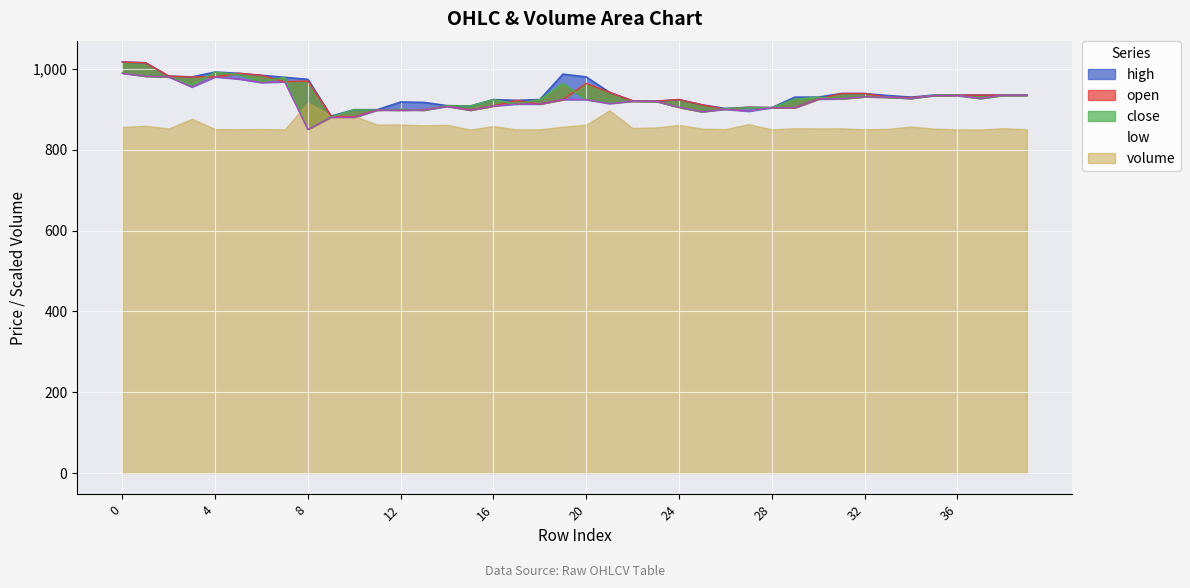

What is the value of the low point at the 10th from the left?

880